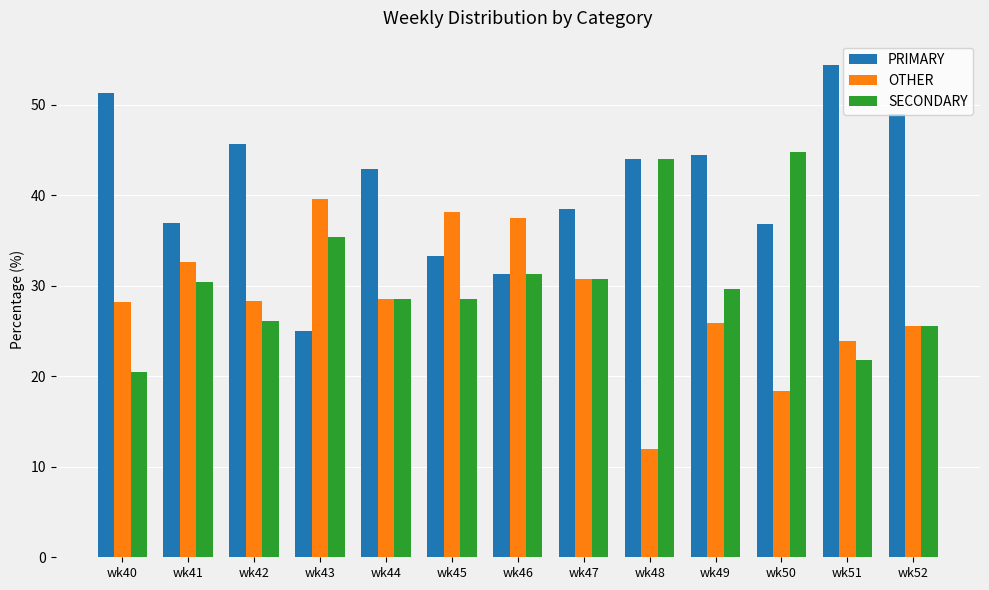

Between wk45 and wk48, which series saw the biggest shift?

OTHER